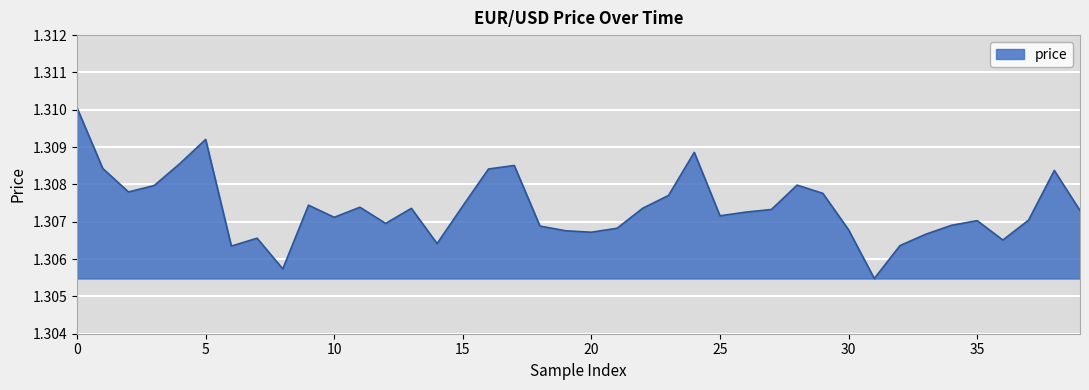

Which category has the lowest value across all series?

31